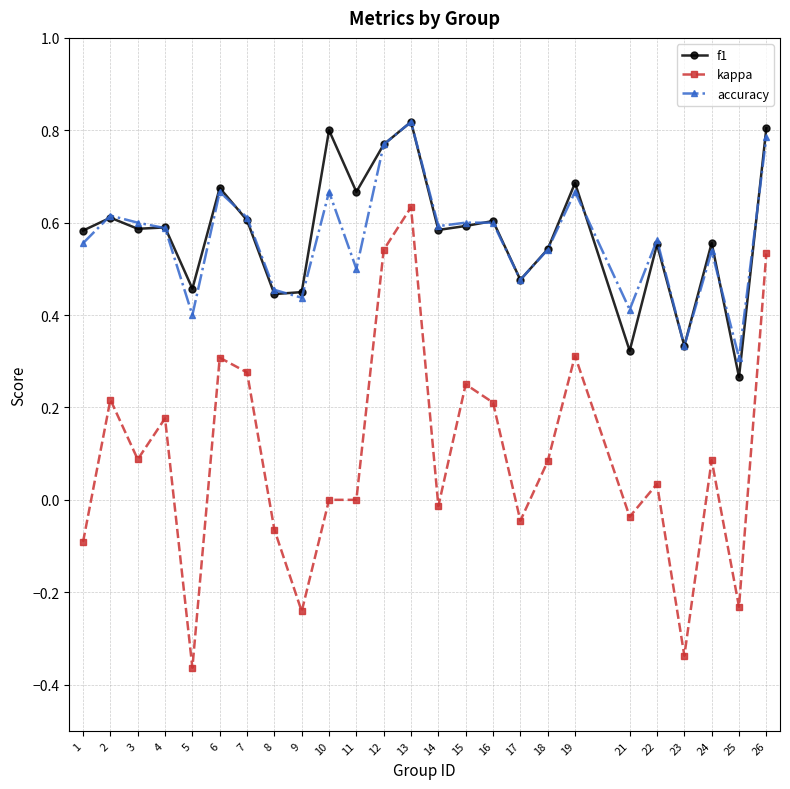

Between 4 and 6, which series saw the biggest shift?

kappa